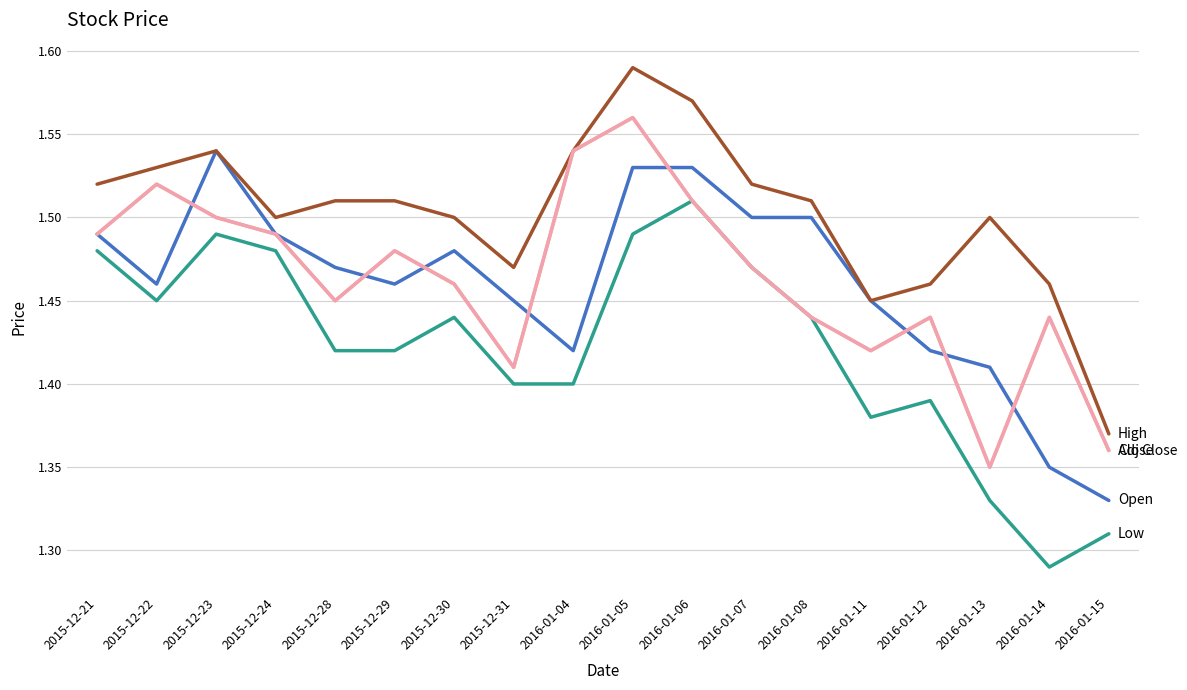

Reading right to left, list all the values displayed in this chart.

Open: 1.3	1.4	1.4	1.4	1.4	1.5	1.5	1.5	1.5	1.4	1.4	1.5	1.5	1.5	1.5	1.5	1.5	1.5
High: 1.4	1.5	1.5	1.5	1.4	1.5	1.5	1.6	1.6	1.5	1.5	1.5	1.5	1.5	1.5	1.5	1.5	1.5
Low: 1.3	1.3	1.3	1.4	1.4	1.4	1.5	1.5	1.5	1.4	1.4	1.4	1.4	1.4	1.5	1.5	1.4	1.5
Close: 1.4	1.4	1.4	1.4	1.4	1.4	1.5	1.5	1.6	1.5	1.4	1.5	1.5	1.4	1.5	1.5	1.5	1.5
Adj Close: 1.4	1.4	1.4	1.4	1.4	1.4	1.5	1.5	1.6	1.5	1.4	1.5	1.5	1.4	1.5	1.5	1.5	1.5